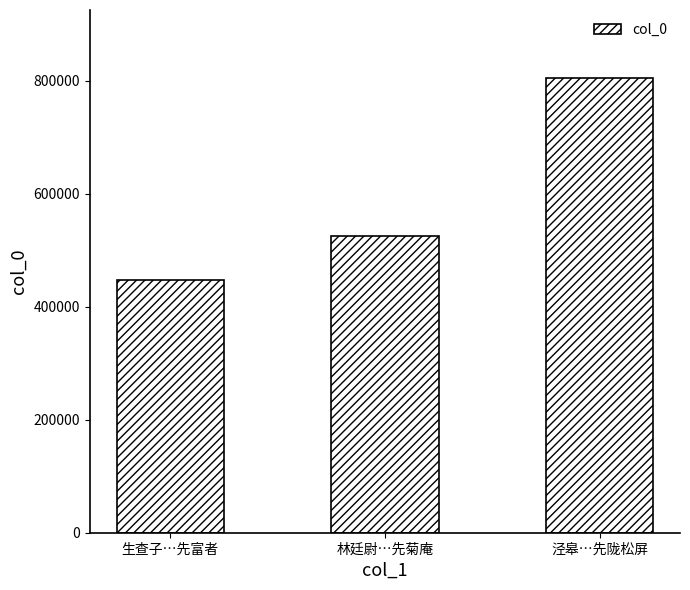

Count the number of categories in the chart.

3